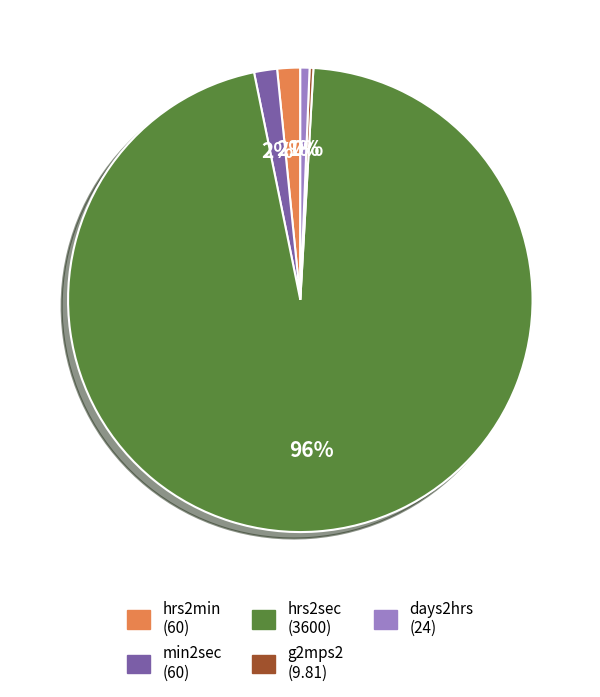

To the nearest percent, what is the average slice percentage?

20%